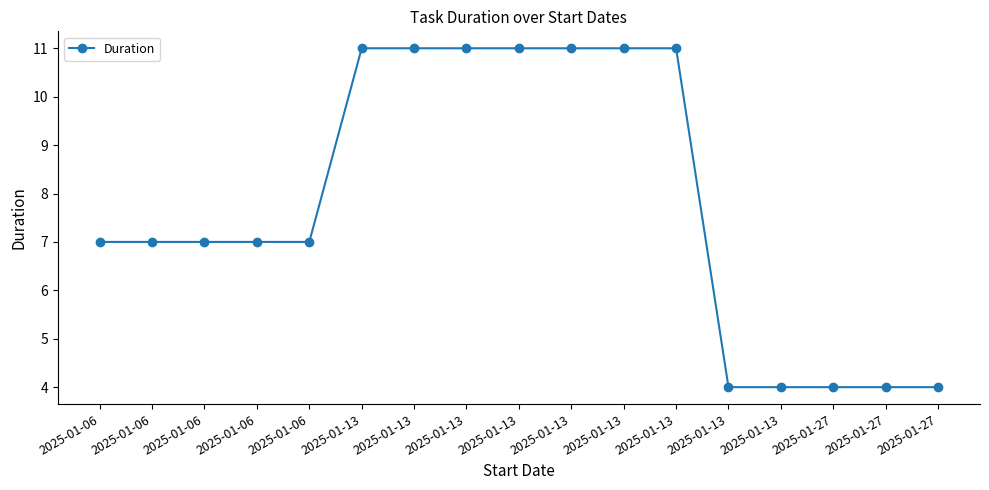

Which category has the lowest value across all series?

2025-01-13